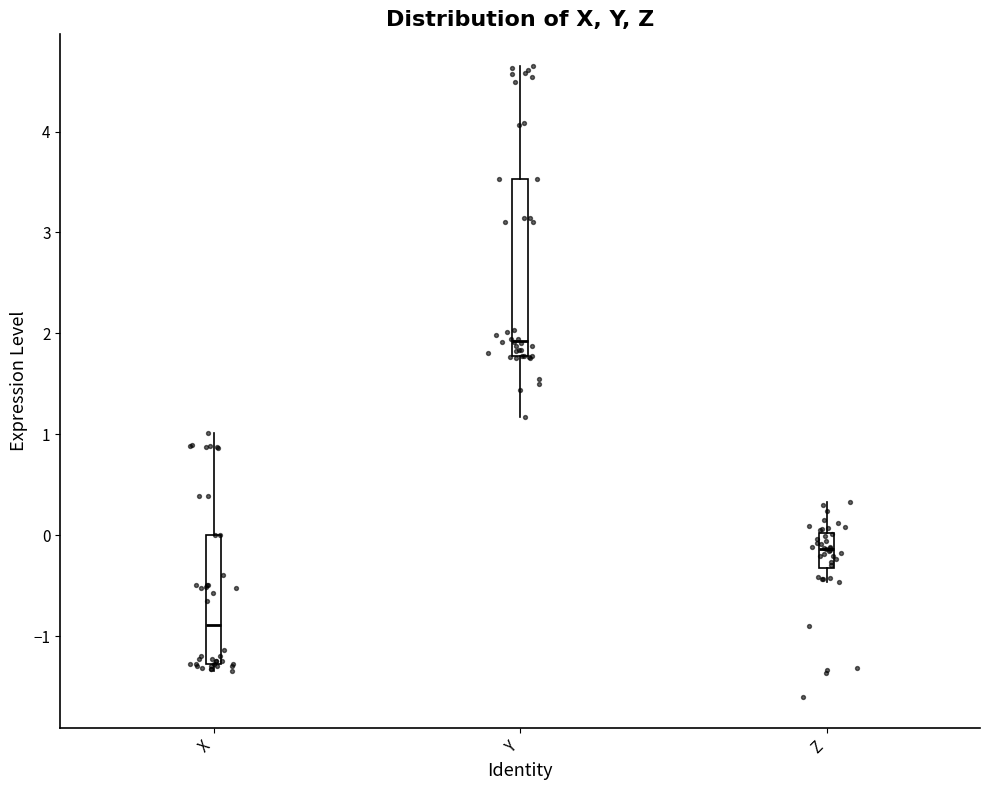

Reading left to right, transcribe this box plot: for each box, give where its median line is, the range the box spans, and where its two whiskers end, as read against the y-axis. The values are not printed on the chart, so give them approximately, as read against the axis.

X: median -0.9, box -1.3 to 0.0, whiskers -1.3 (just below the box's lower edge) to 1.0
Y: median 1.9, box 1.8 to 3.5, whiskers 1.2 to 4.7
Z: median -0.1, box -0.3 to 0.0, whiskers -0.5 to 0.3